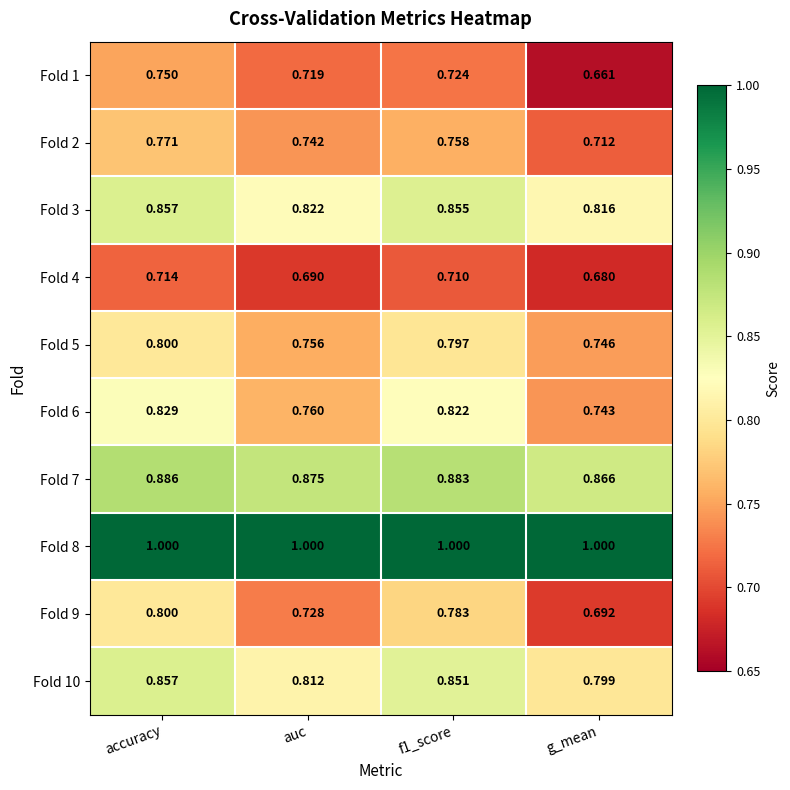

What is the greatest value displayed?

1.0